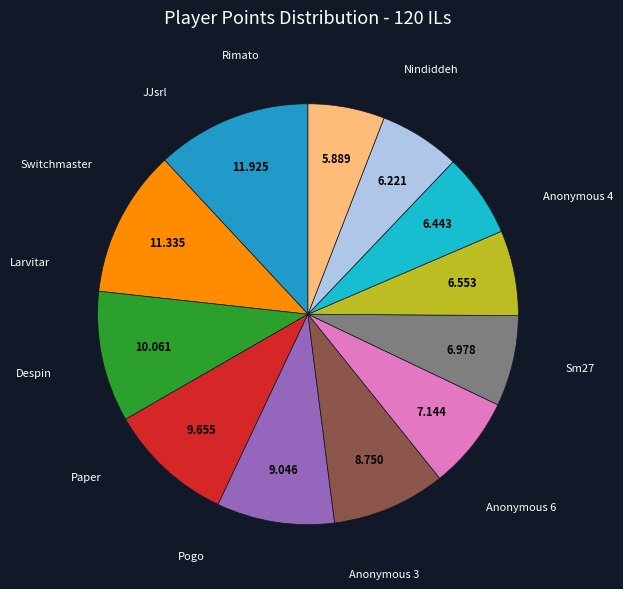

To the nearest percent, what percentage of the pie is Nindiddeh?

12%